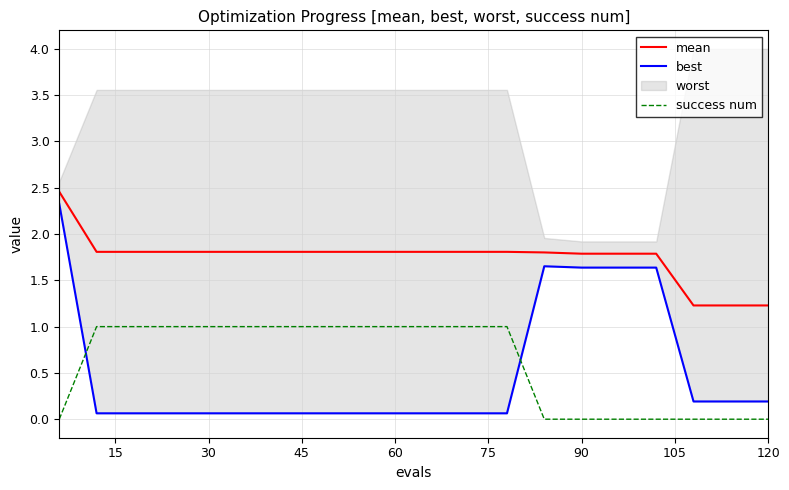

True or false: mean and success num cross at least once.

False